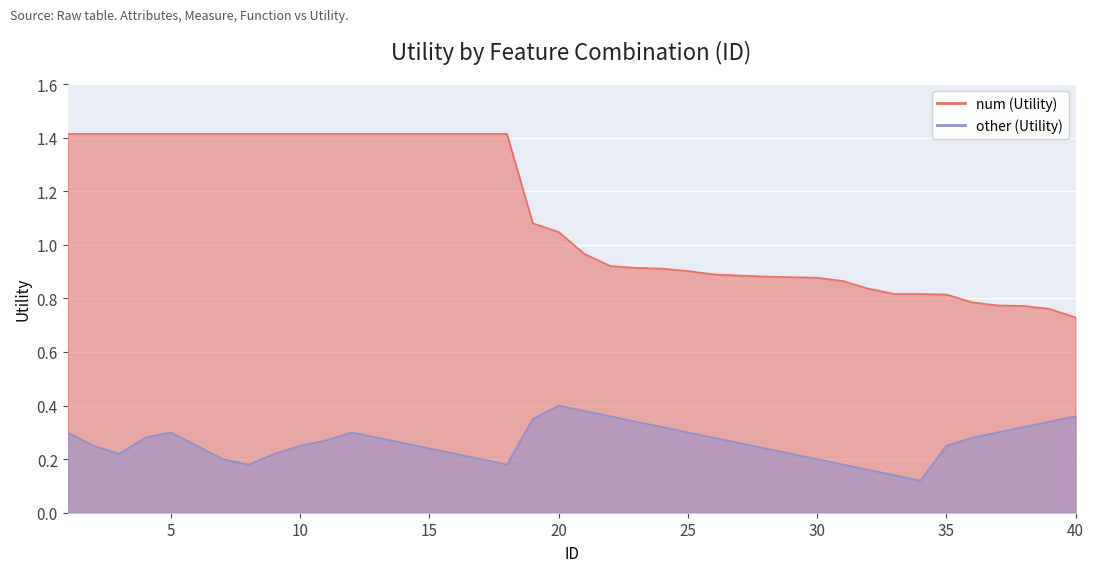

Which category has the lowest value across all series?

34